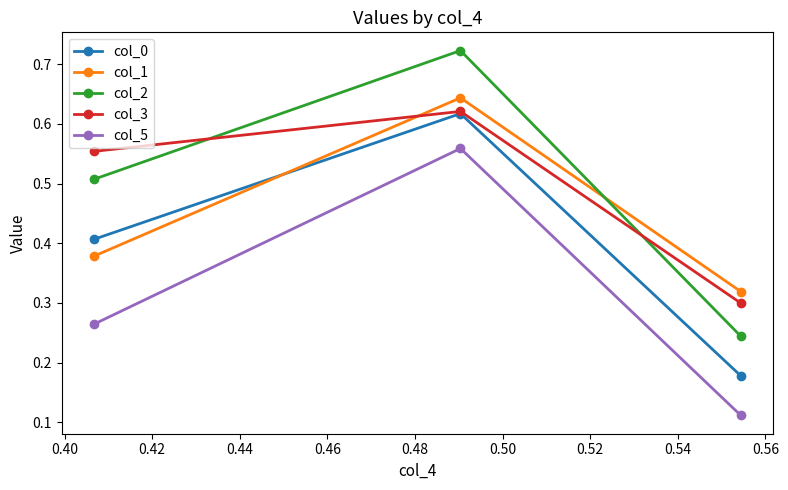

How many lines are shown in the chart?

5